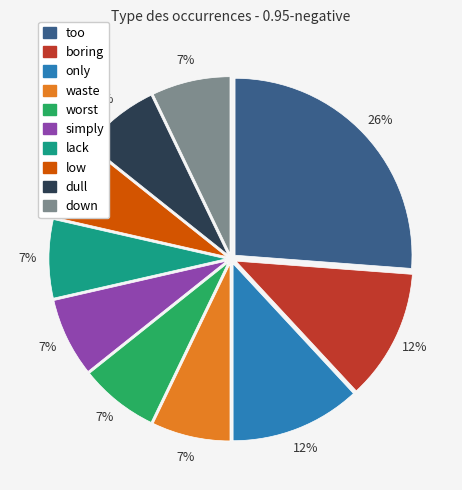

Is it true that simply is 15% of the pie?

False